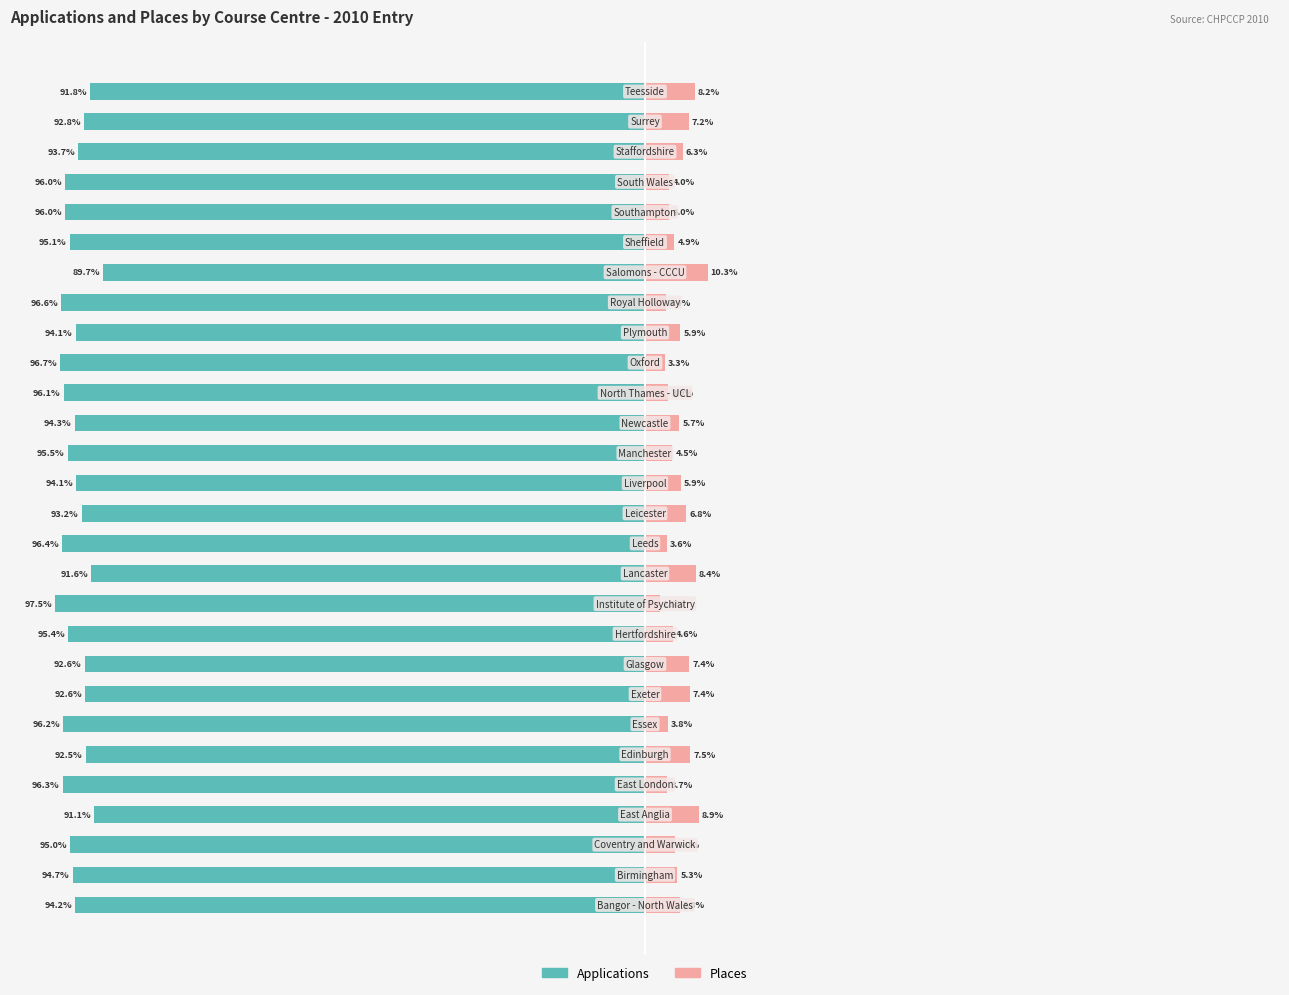

Reading left to right, extract all data points from this chart.

Applications: 0=-94.2	1=-94.7	2=-95.0	3=-91.1	4=-96.3	5=-92.5	6=-96.2	7=-92.6	8=-92.6	9=-95.4	10=-97.5	11=-91.6	12=-96.4	13=-93.2	14=-94.1	15=-95.5	16=-94.3	17=-96.1	18=-96.7	19=-94.1	20=-96.6	21=-89.7	22=-95.1	23=-96.0	24=-96.0	25=-93.7	26=-92.8	27=-91.8
Places: 0=5.8	1=5.3	2=5.0	3=8.9	4=3.7	5=7.5	6=3.8	7=7.4	8=7.4	9=4.6	10=2.5	11=8.4	12=3.6	13=6.8	14=5.9	15=4.5	16=5.7	17=3.9	18=3.3	19=5.9	20=3.4	21=10.3	22=4.9	23=4.0	24=4.0	25=6.3	26=7.2	27=8.2